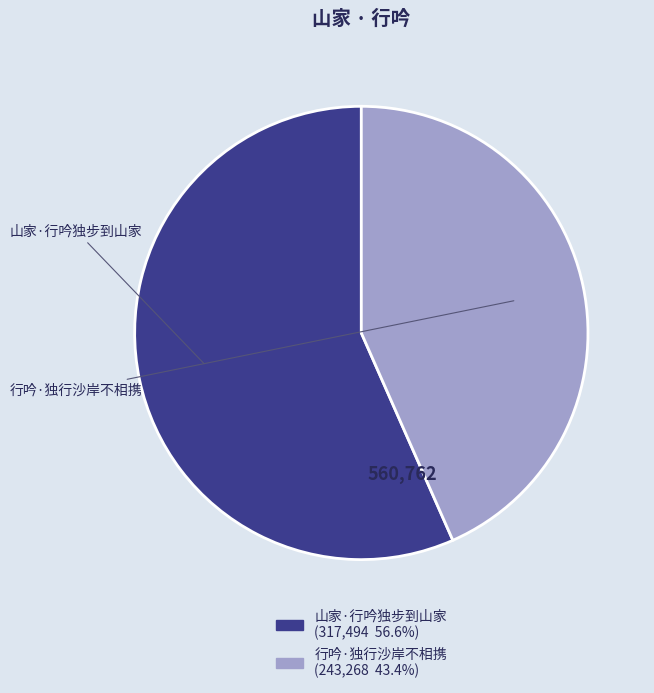

Combined, do 行吟·独行沙岸不相携 and 山家·行吟独步到山家 account for over 50%?

Yes